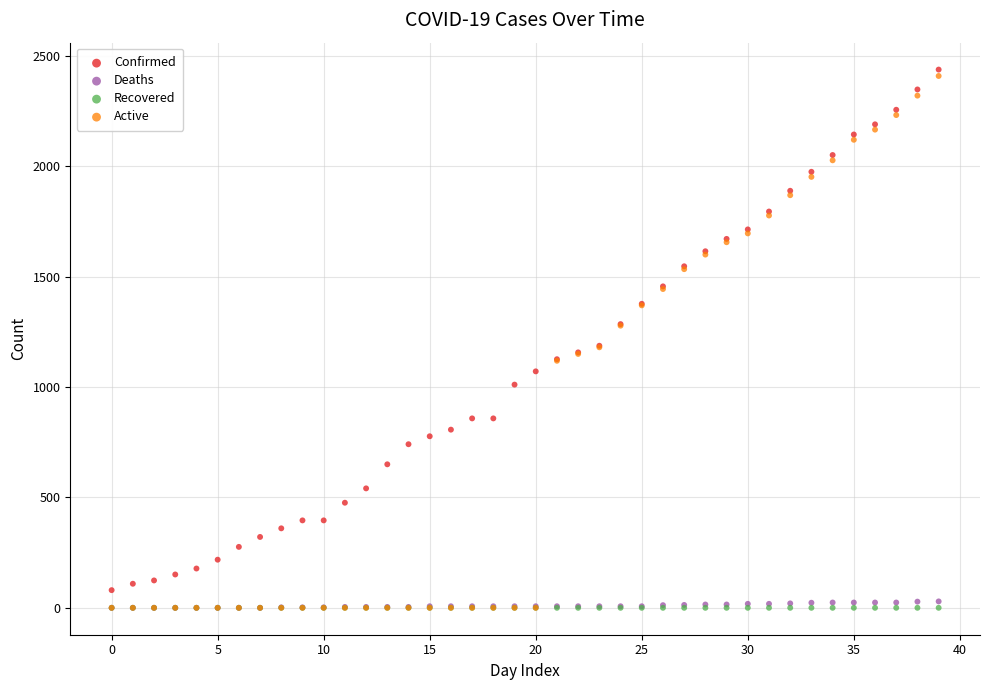

What are all the series names shown in the legend?

Confirmed, Deaths, Recovered, Active